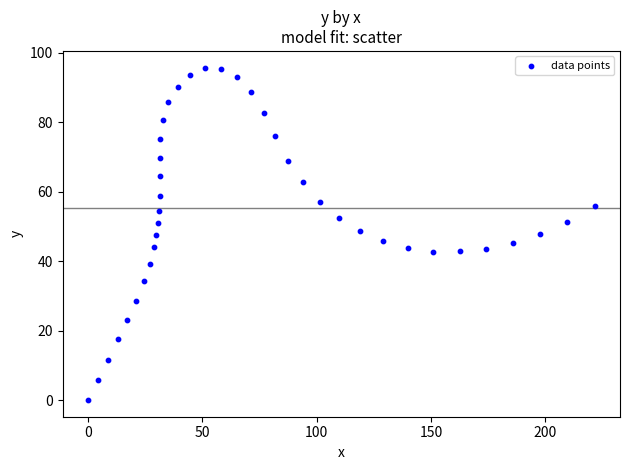

What is the range of Y values (max minus min)?

95.8